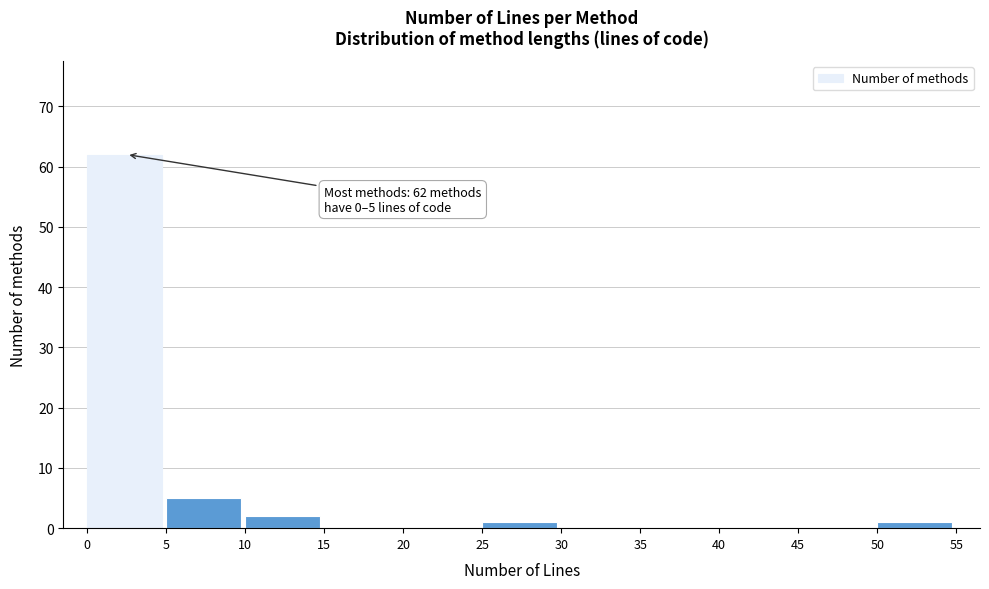

Over which range of the x-axis is the bar tallest?

0 to 5